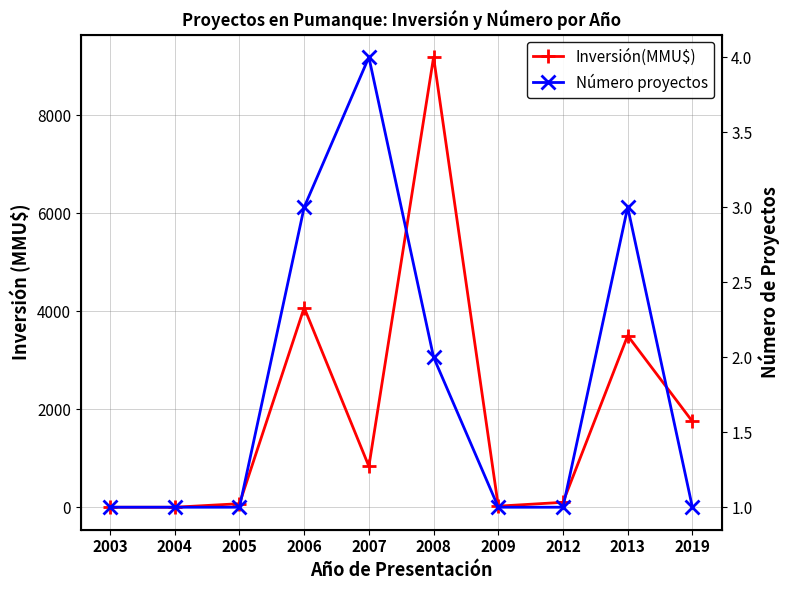

What is the difference between the maximum and second lowest values in the Inversión(MMU$) series?

9181